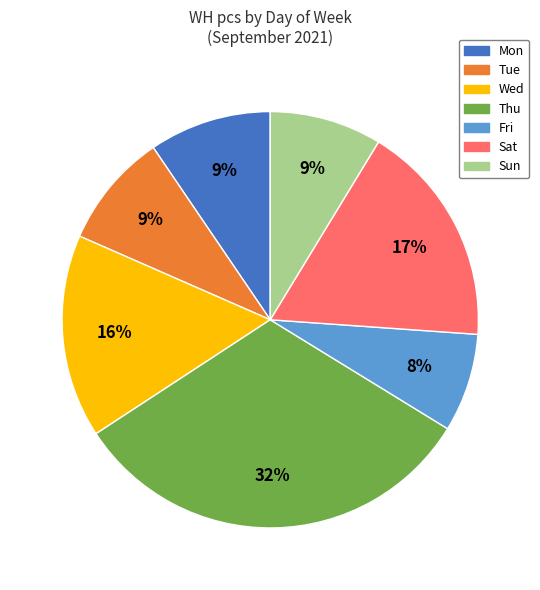

How many segments does this pie chart have?

7